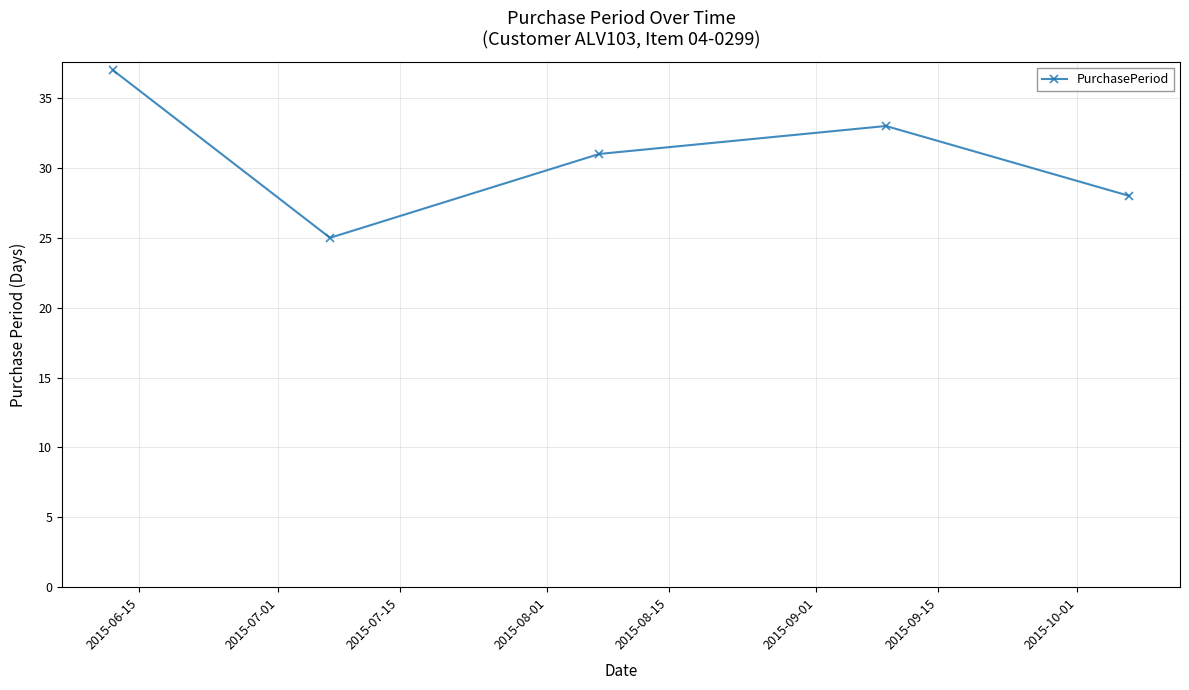

Does the chart have visible grid lines?

Yes